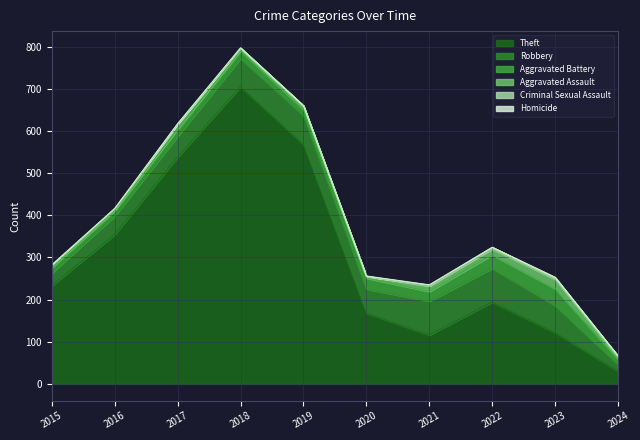

Read the Criminal Sexual Assault value at 2024.

3